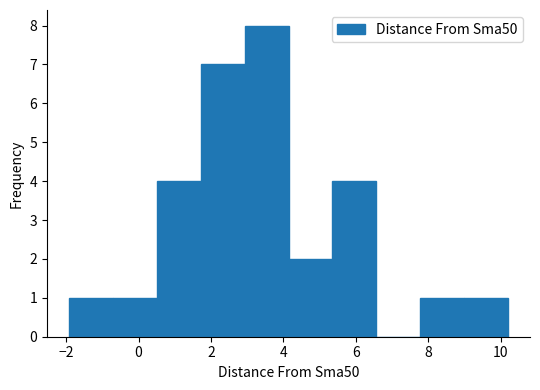

Reading left to right, transcribe this chart: for each bar, give the range it covers on the x-axis and its height. Neither the bar edges nor the heights are printed on the chart, so give them approximately, as read against the axes.

-2.0 to -0.8: 1
-0.8 to 0.6: 1
0.6 to 1.8: 4
1.8 to 3.0: 7
3.0 to 4.2: 8
4.2 to 5.4: 2
5.4 to 6.6: 4
6.6 to 7.8: 0
7.8 to 9.0: 1
9.0 to 10.2: 1